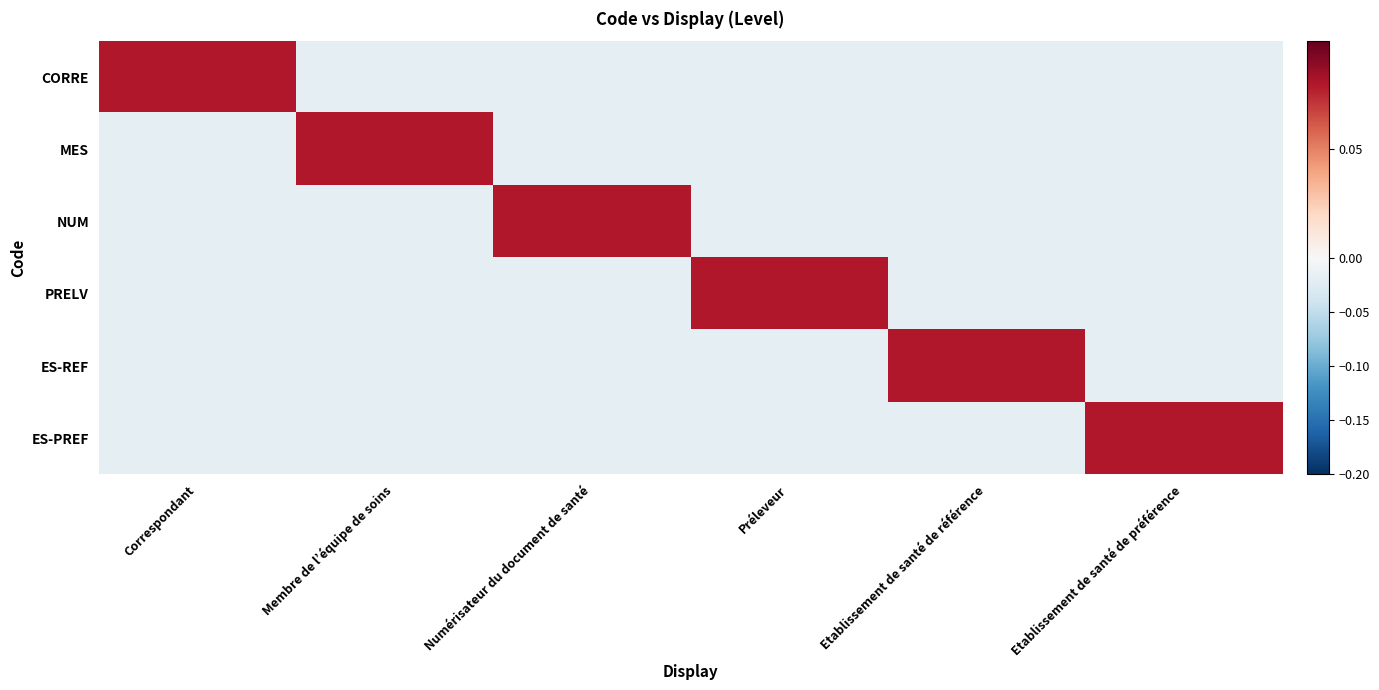

How many series are shown in this chart?

6